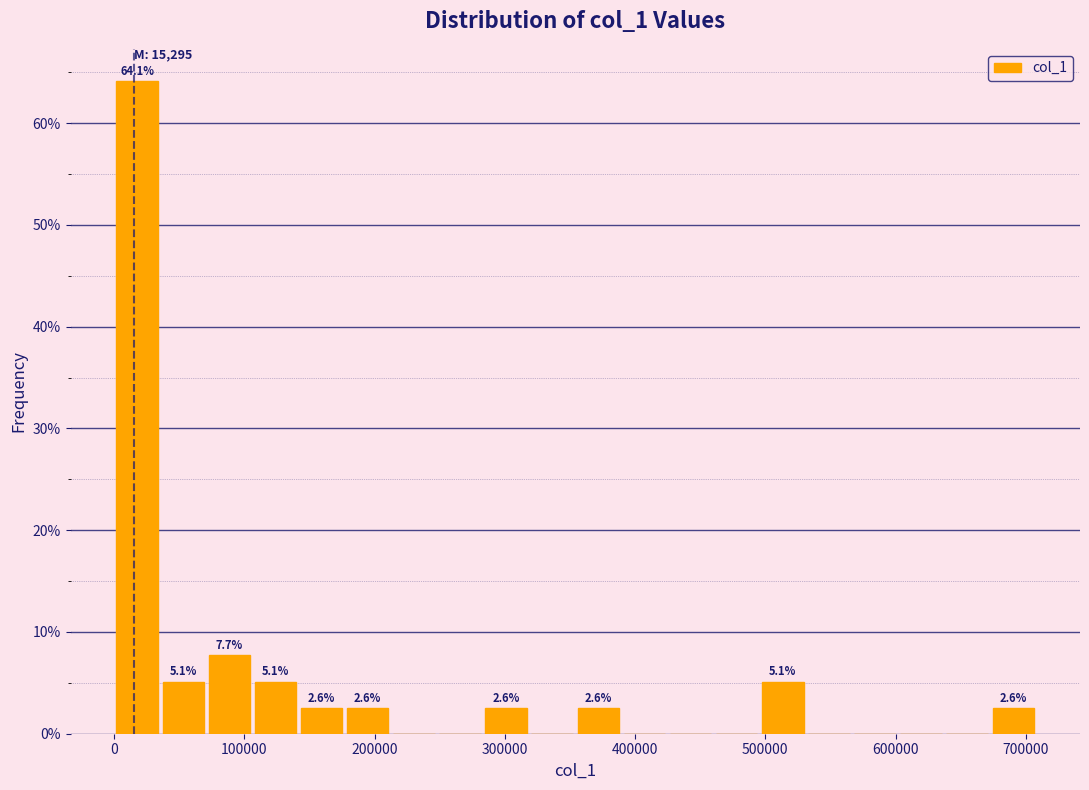

Around what value on the x-axis is the tallest bar? Give the approximate position of its centre, as read against the axis.

20000